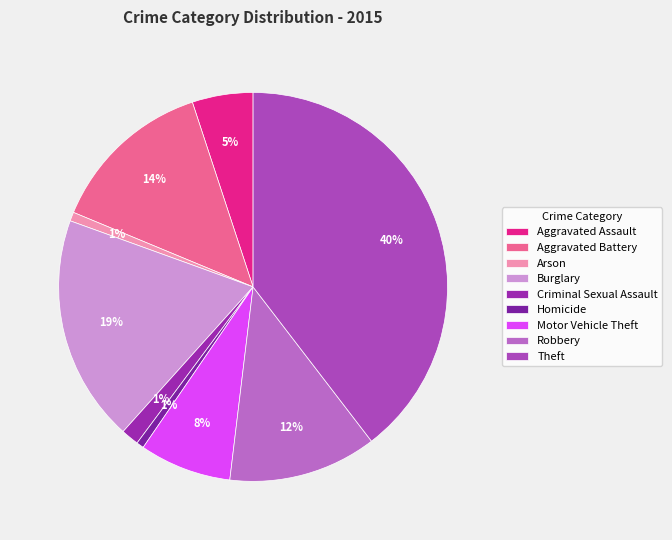

Is Aggravated Battery the majority of the pie?

No